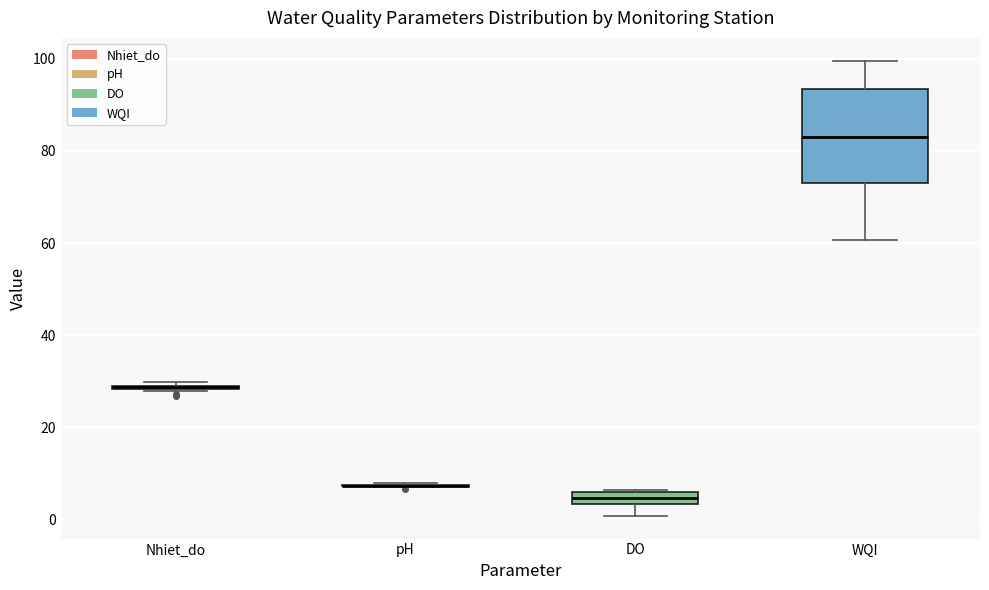

Comparing the boxes themselves (not the whiskers), which one is the tallest?

WQI